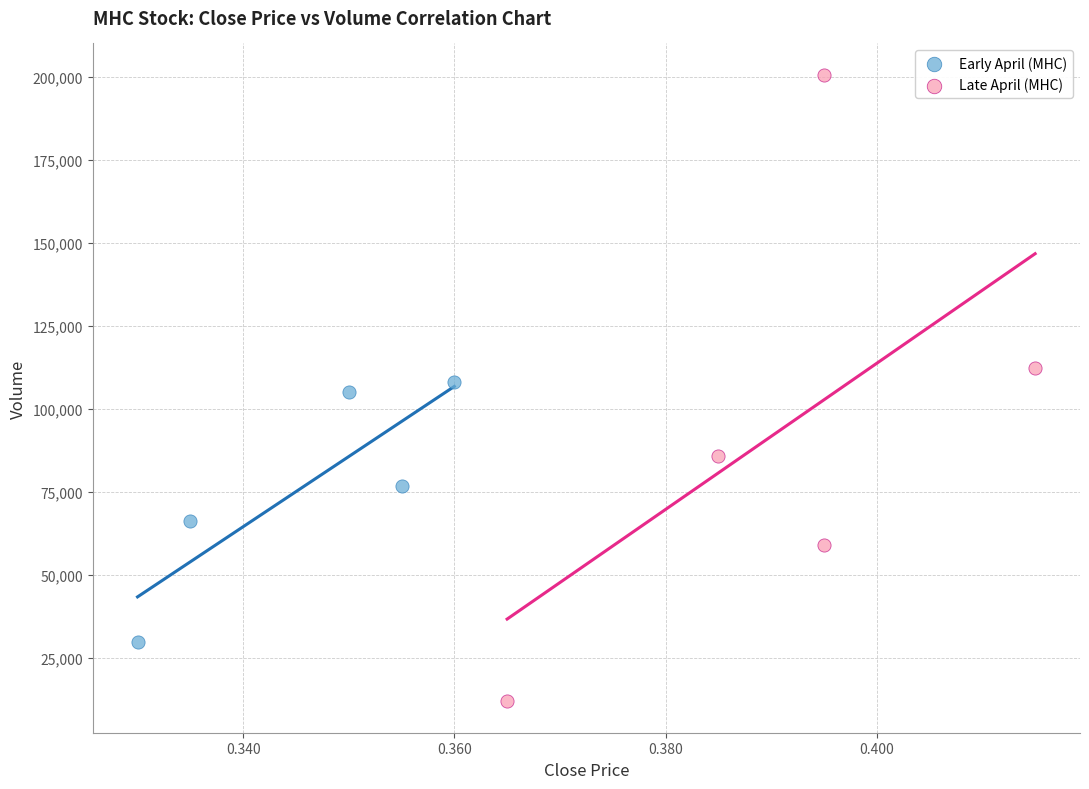

Which series has the widest spread of Y values?

Late April (MHC)